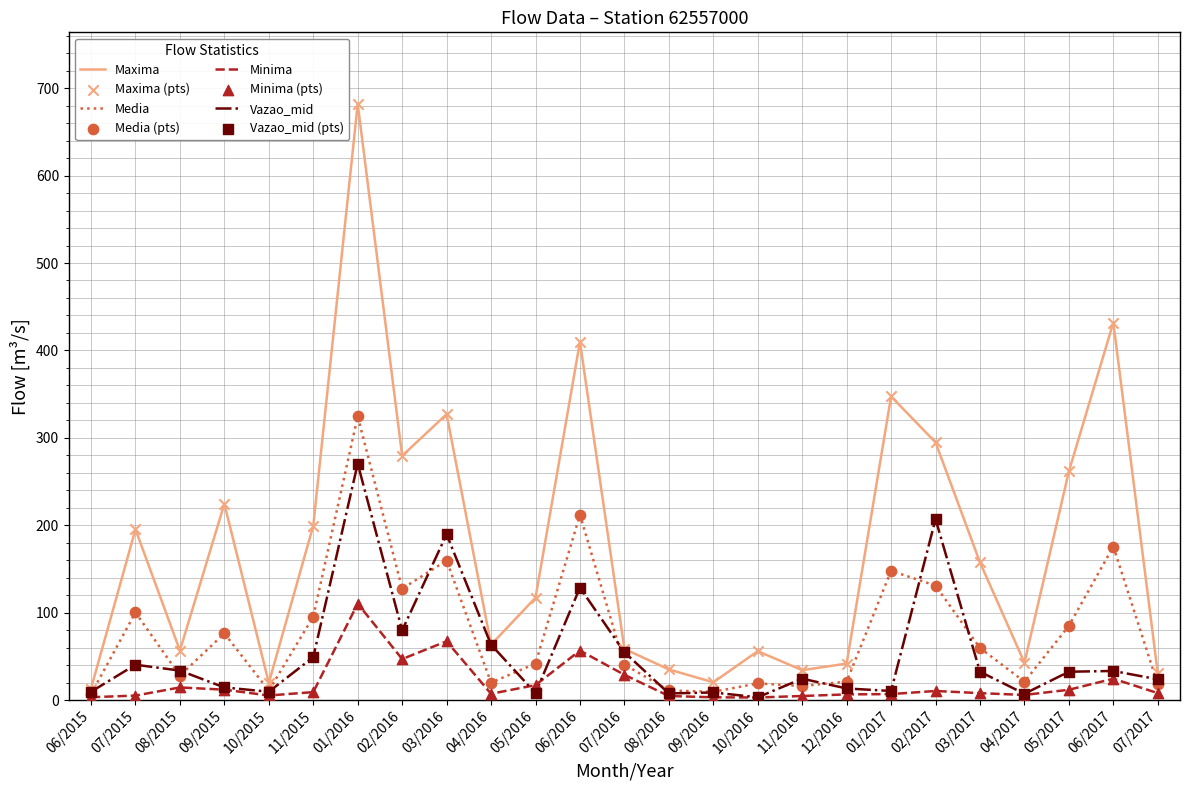

Which series has the largest range (max minus min)?

Maxima